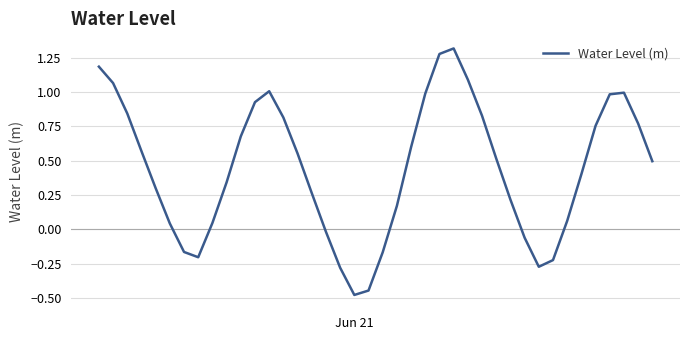

Does the chart have visible grid lines?

Yes